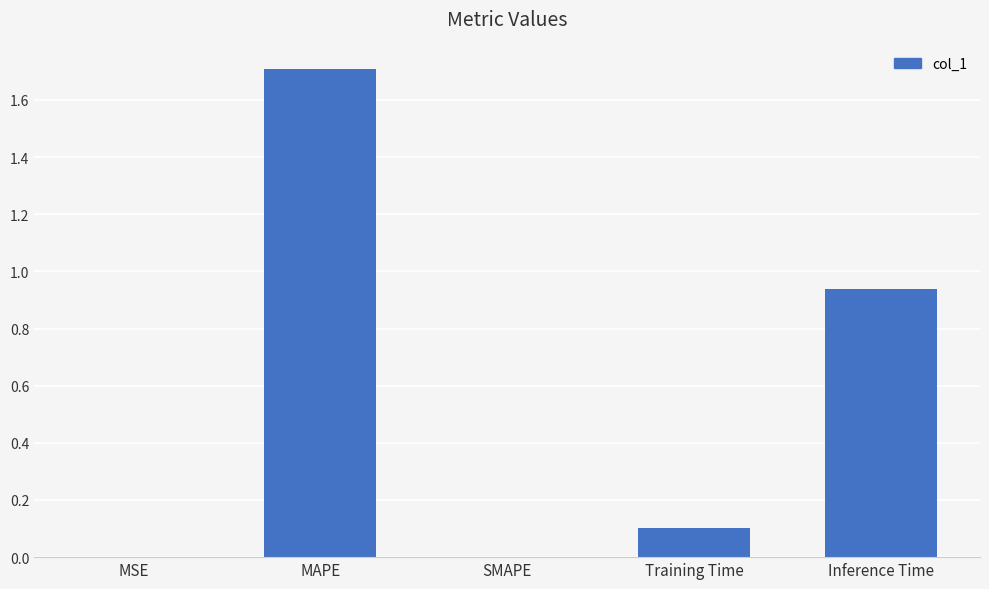

The chart shows a value of 0.5 at MAPE. True or false?

False